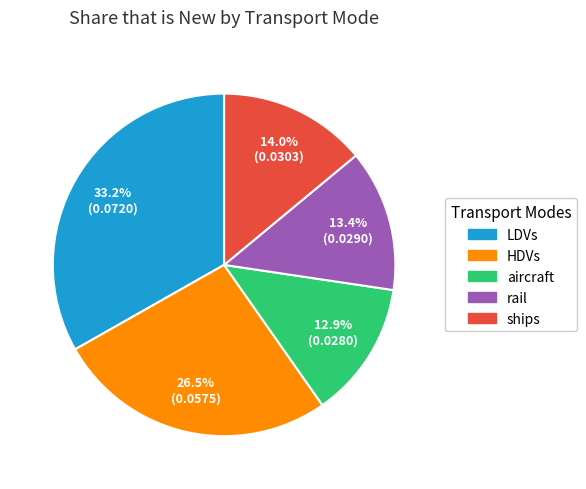

Is there a majority slice in this chart?

No